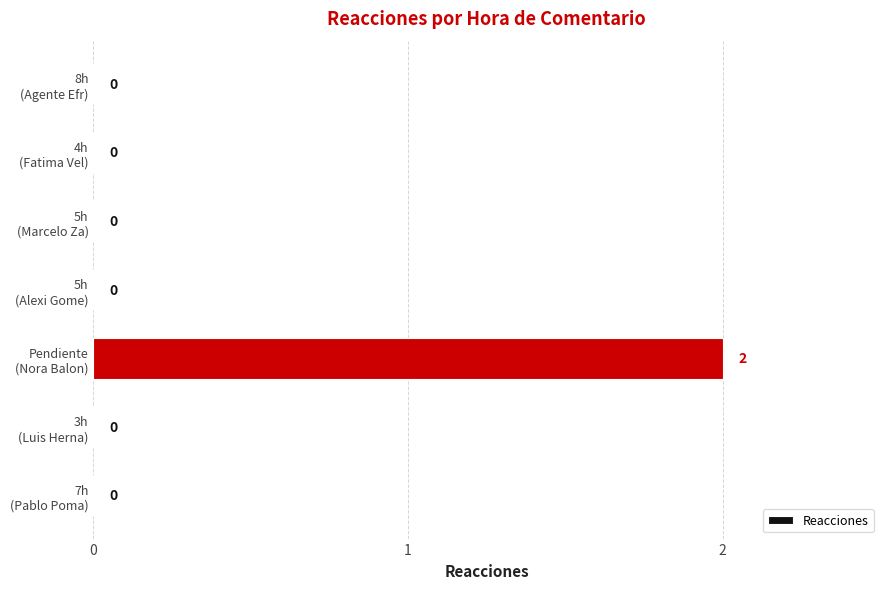

What is the greatest value displayed?

2